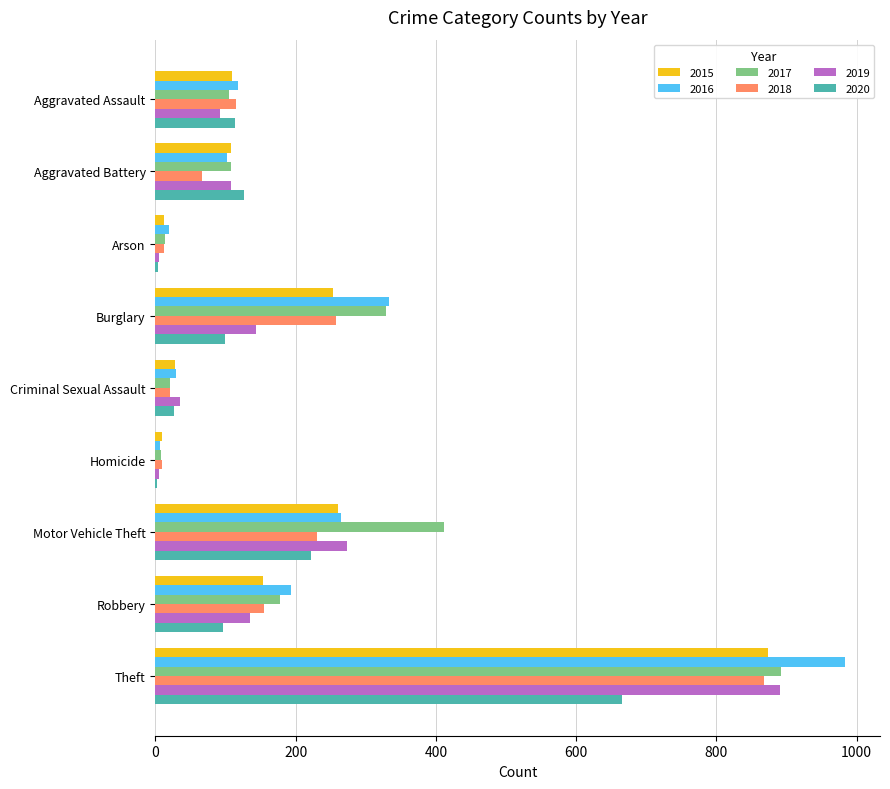

What is the greatest value displayed?

984